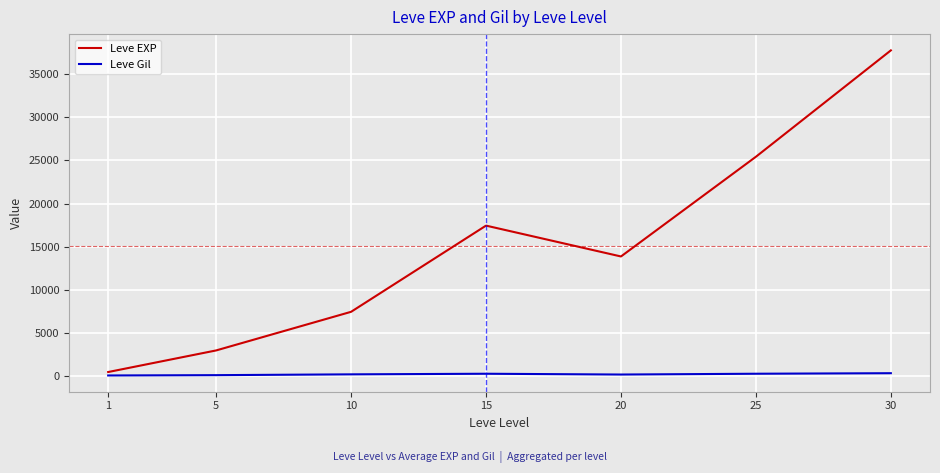

Is the value of Leve EXP at 20 greater than the value of Leve Gil at 15?

Yes